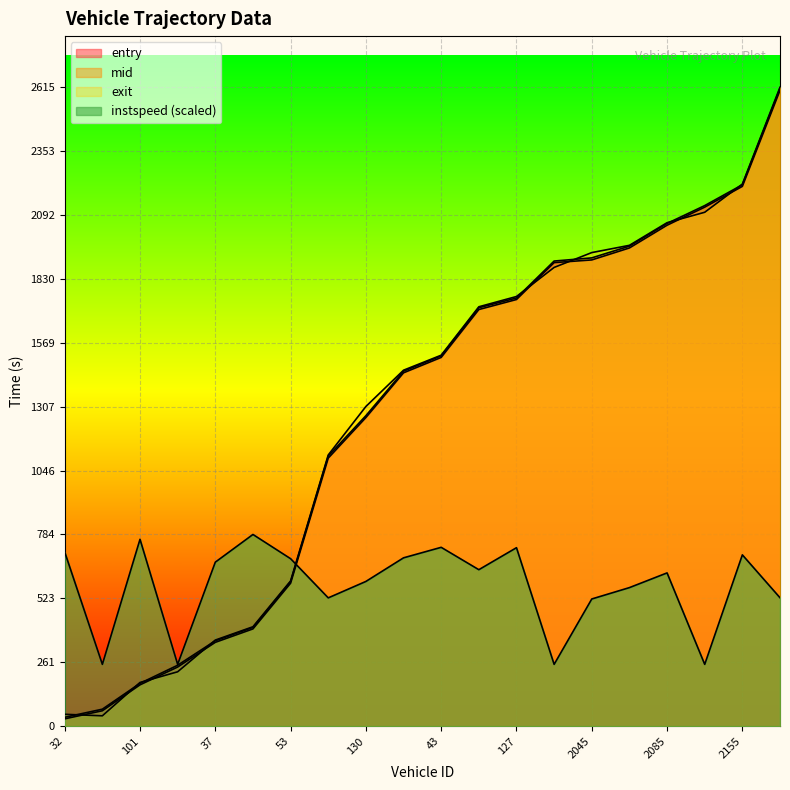

What is the value of the mid point at the 19th from the left?

2215.5